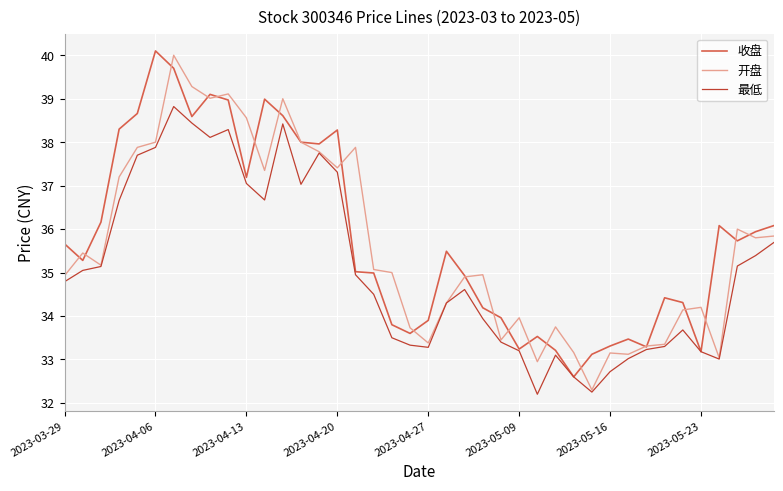

What are all the series names shown in the legend?

收盘, 开盘, 最低